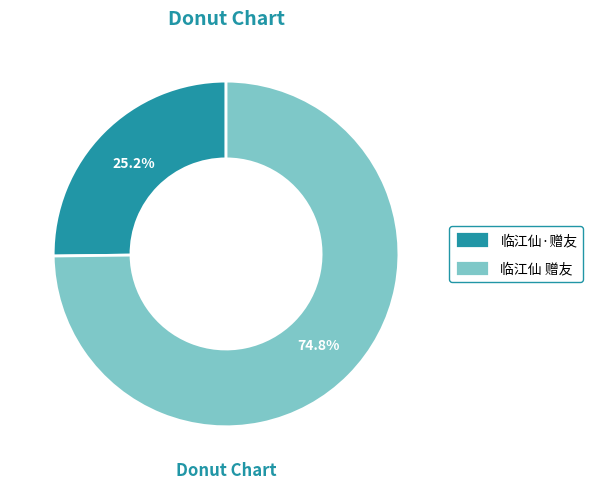

Approximately how many times larger is the value at 临江仙·赠友 compared to 临江仙 赠友?

0.3